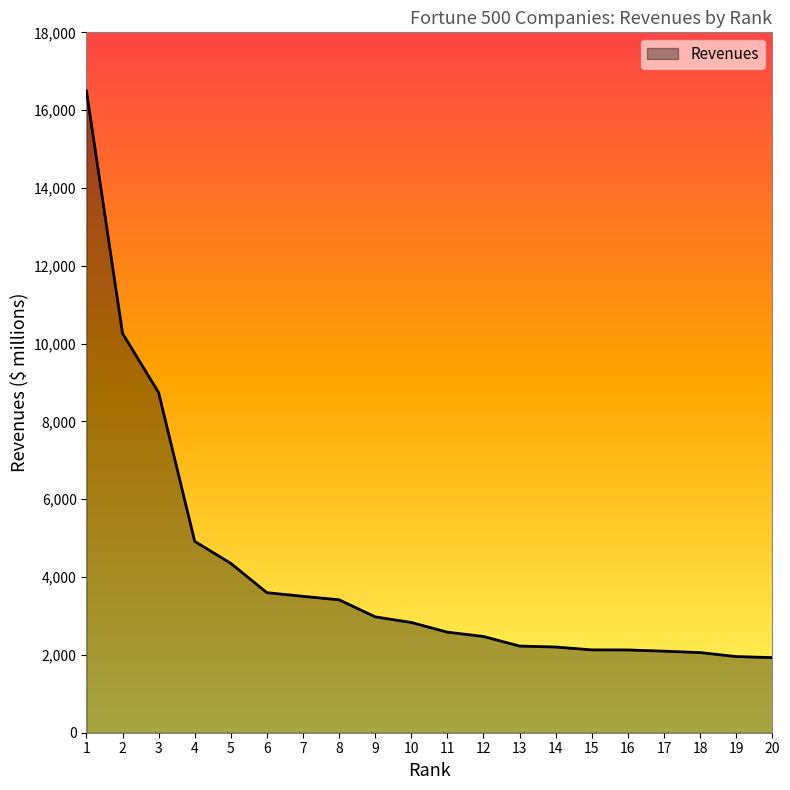

What is the difference between the values at 3 and 14?

6540.0